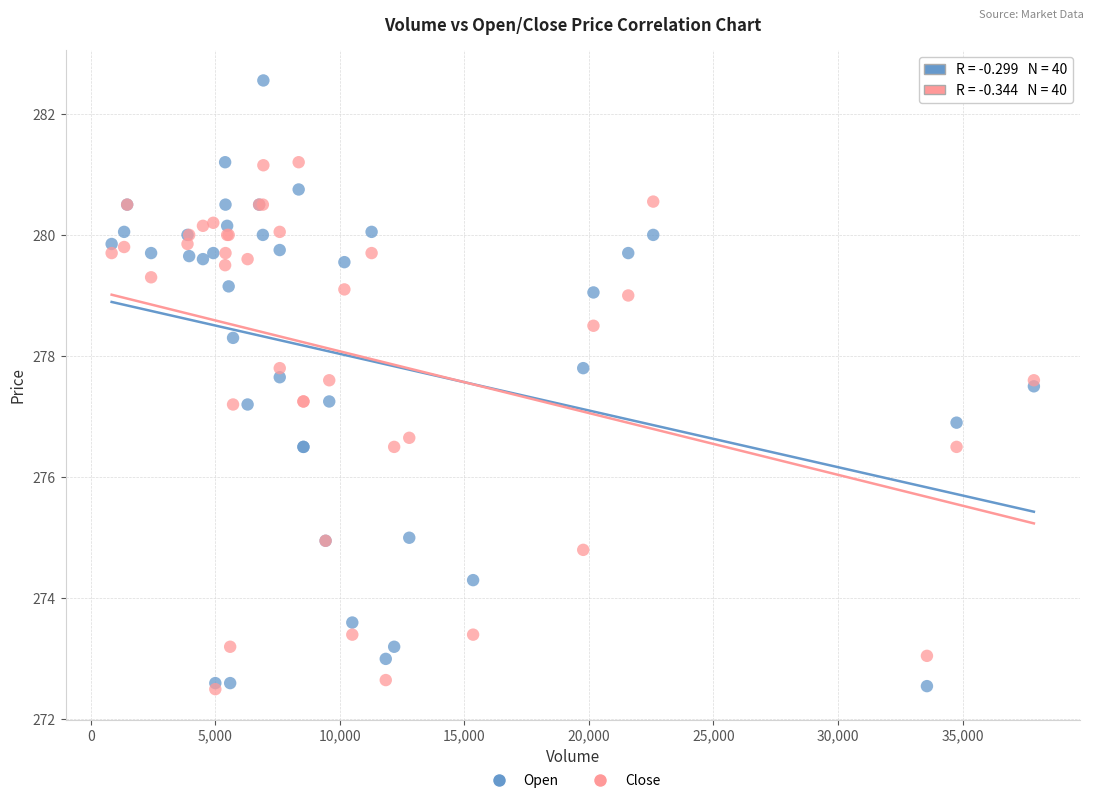

Which series contains the highest Y value?

Open